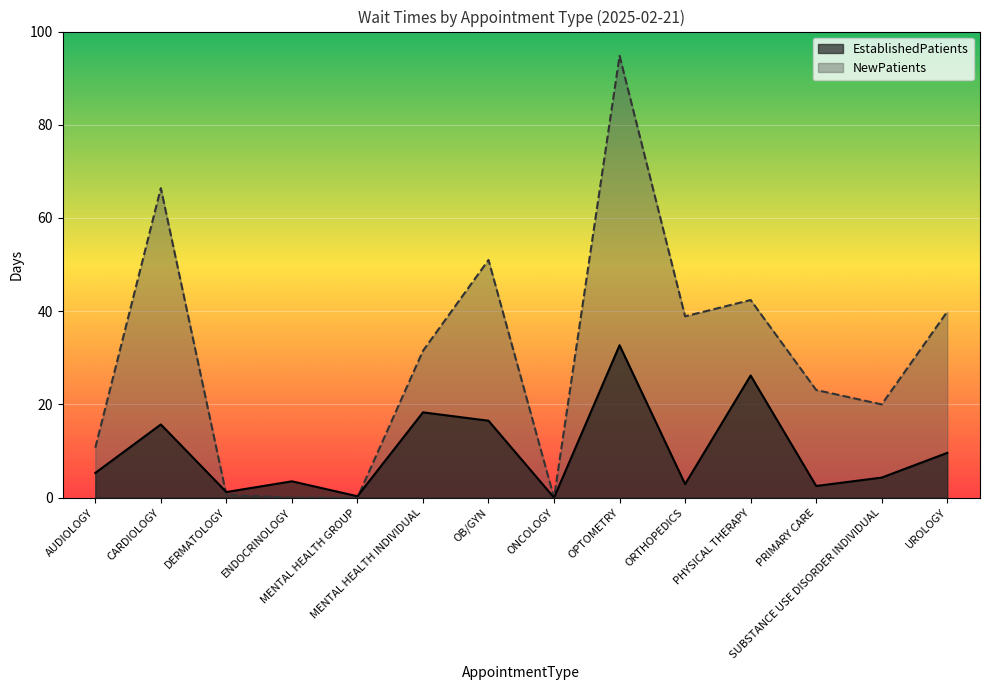

Which series has the largest range (max minus min)?

NewPatients